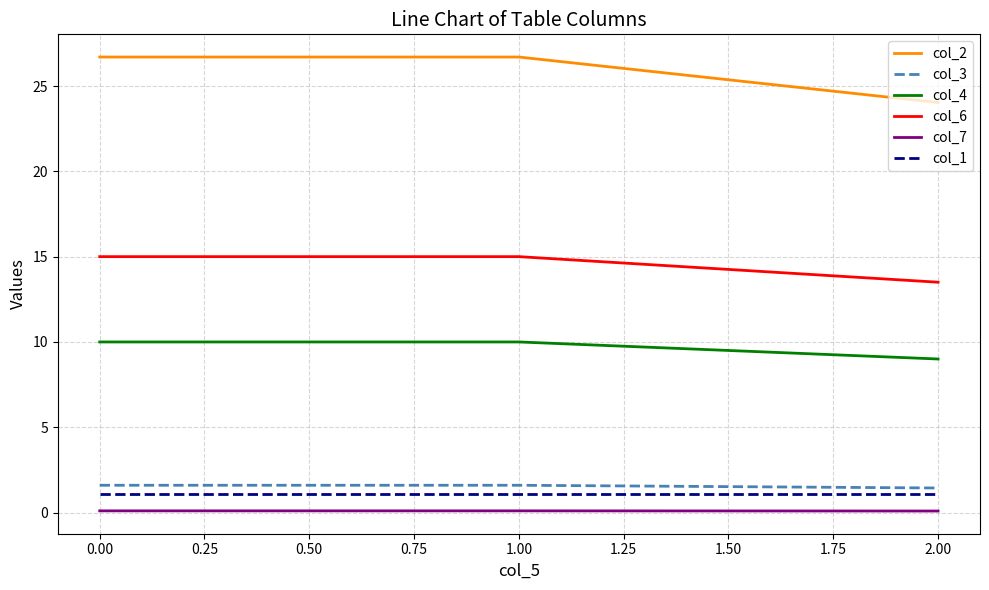

At which label does col_4 reach its minimum?

2.00